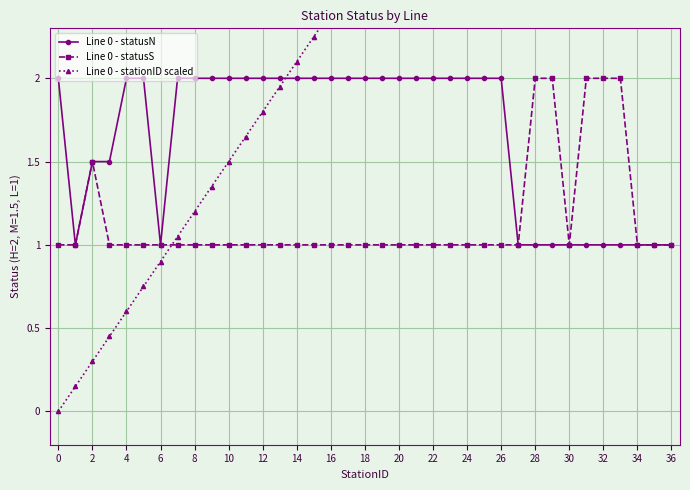

The Line 0 - statusS series shows 1.0 at 36. True or false?

True